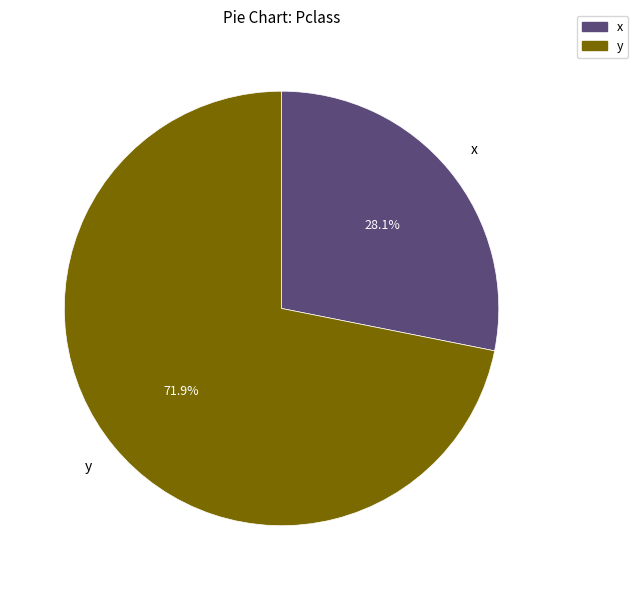

Is it true that y is 87% of the pie?

False